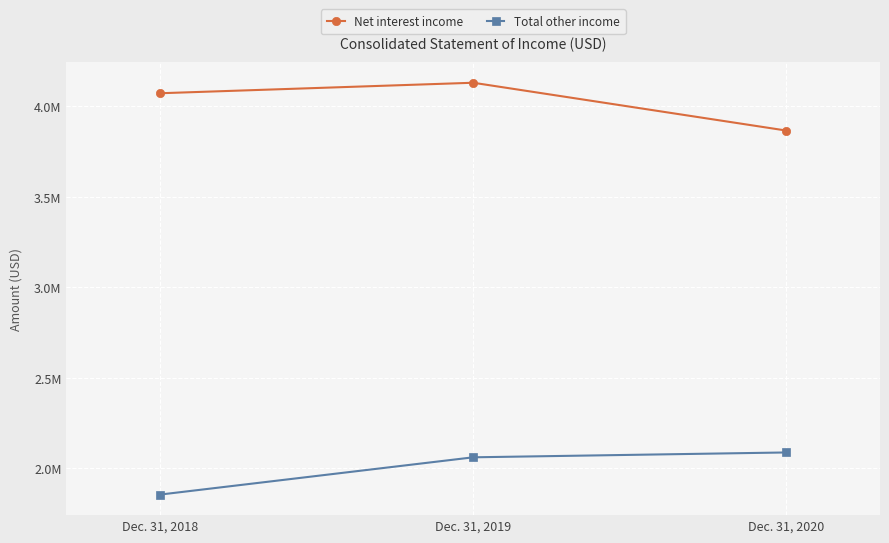

Between Dec. 31, 2020 and Dec. 31, 2018, which is larger?

Dec. 31, 2018